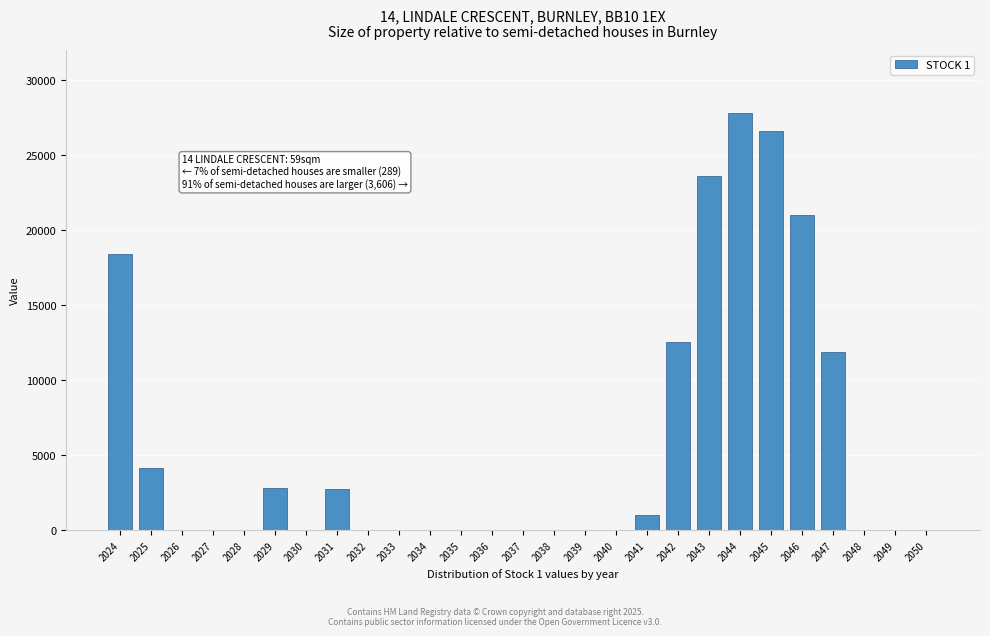

What is the sum of all values?

152564.6